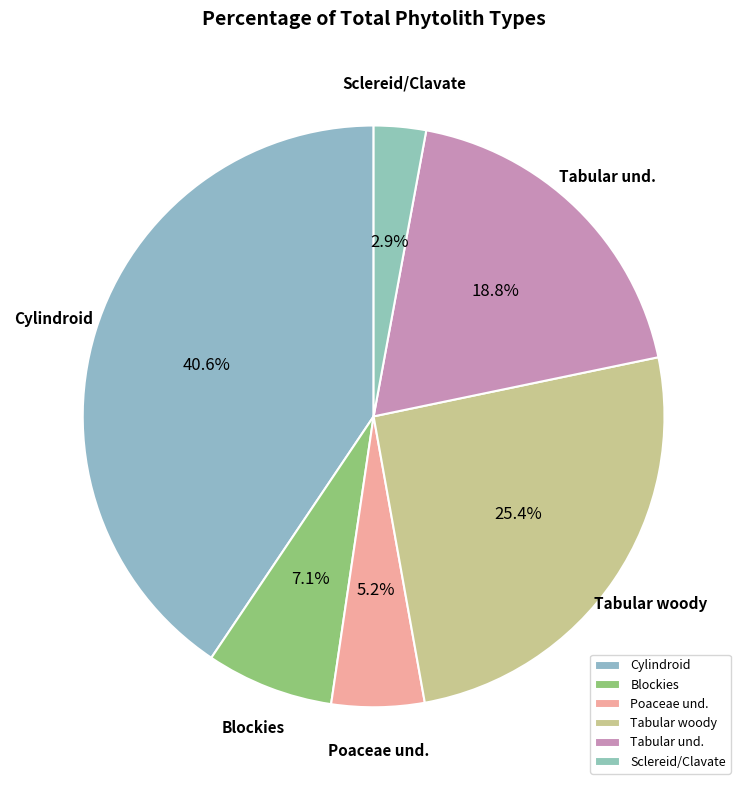

Is it true that Blockies is 1% of the pie?

False